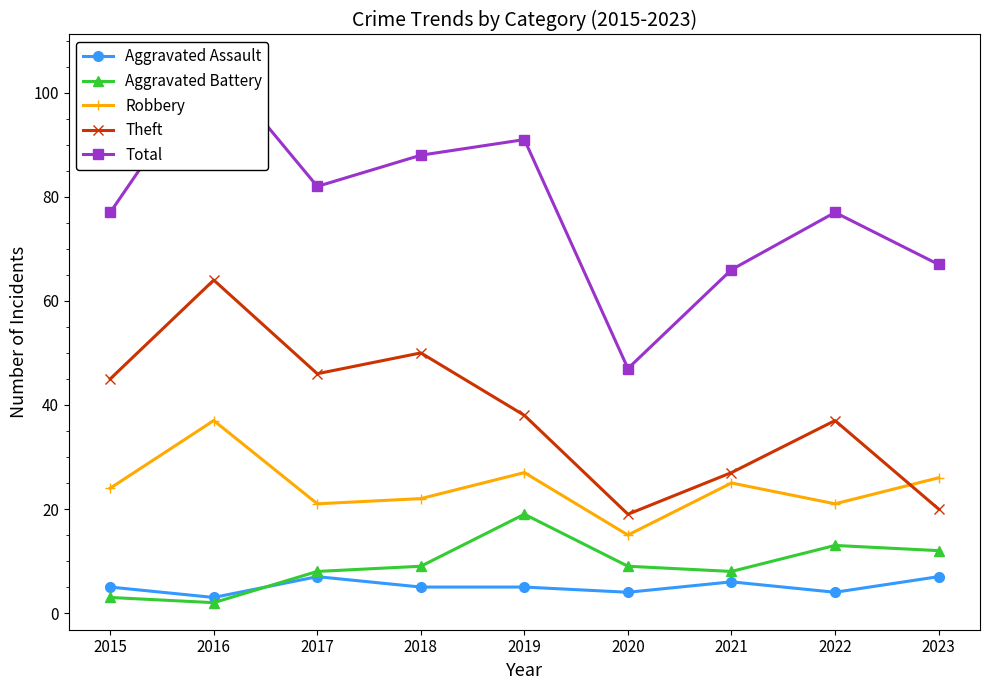

How many values in the Aggravated Battery series exceed 9?

3